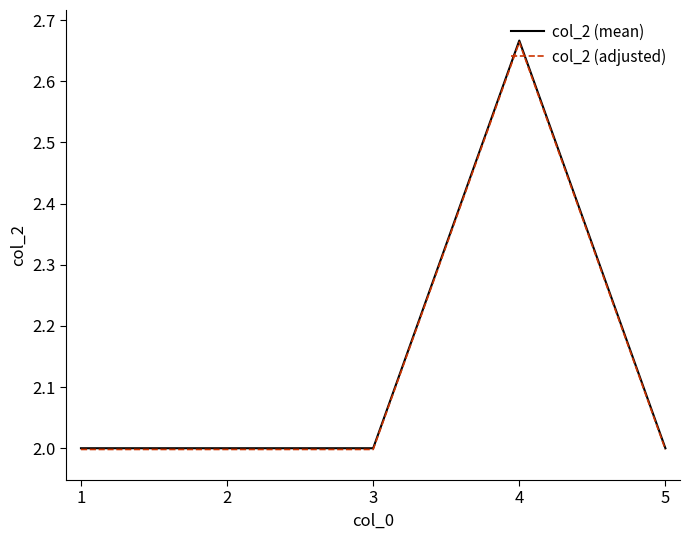

True or false: col_2 (adjusted) has a value of 2.7 at 2.

False